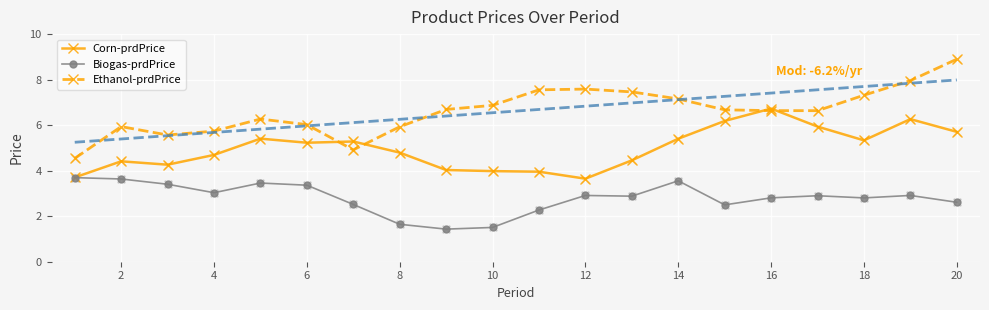

What is the maximum value shown in the chart?

8.9